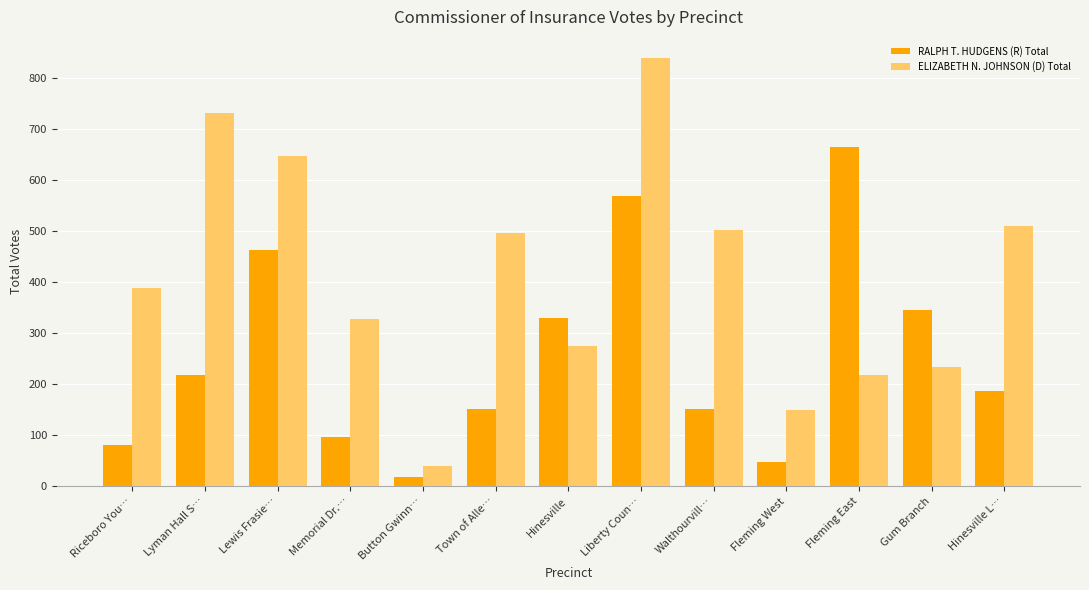

What value does the RALPH T. HUDGENS (R) Total series have at Hinesville L…?

186